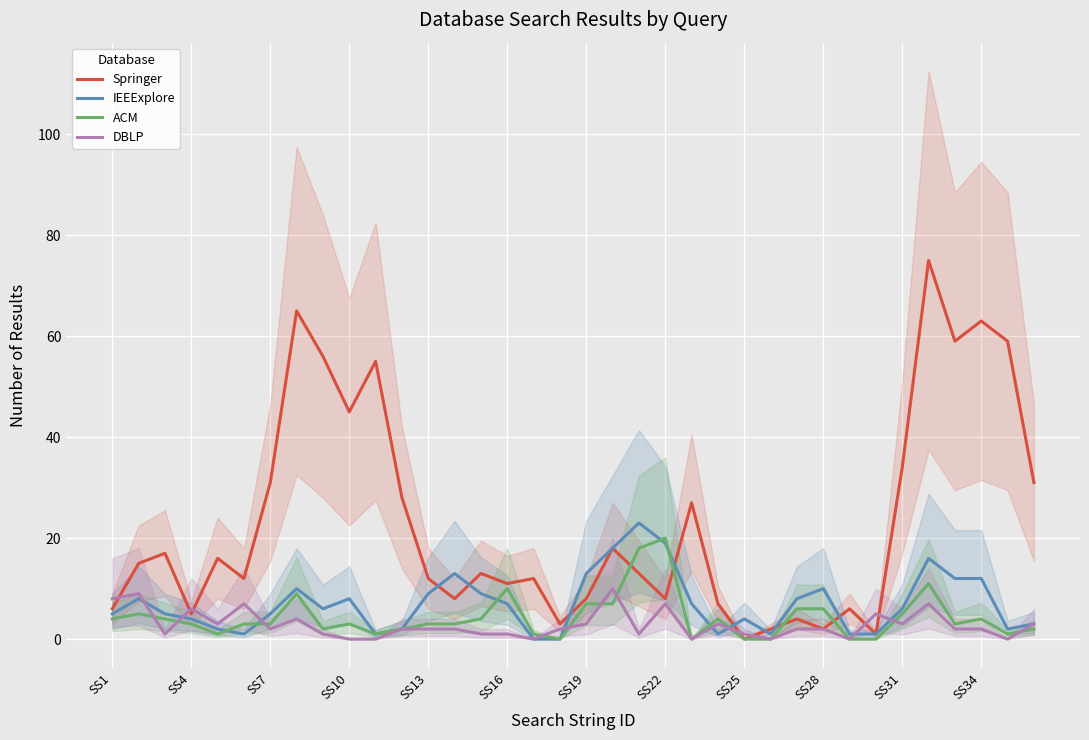

Which series ends up on top after the final intersection of Springer and ACM?

Springer